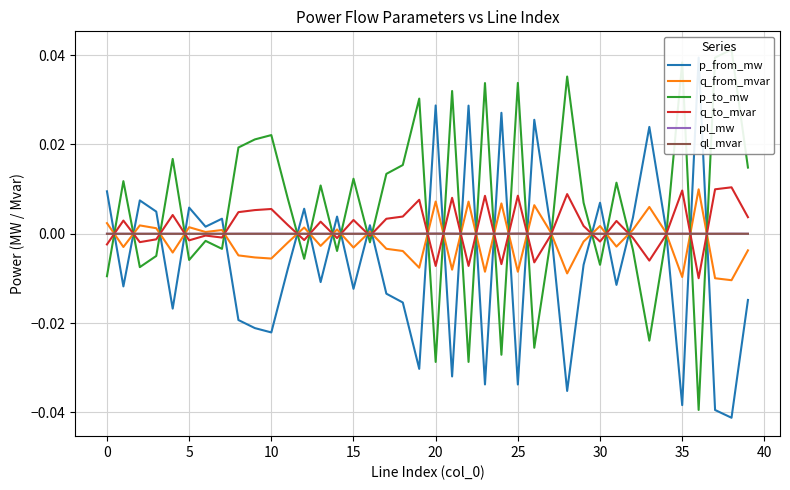

Is the value of p_to_mw at 22 greater than the value of ql_mvar at 19?

No